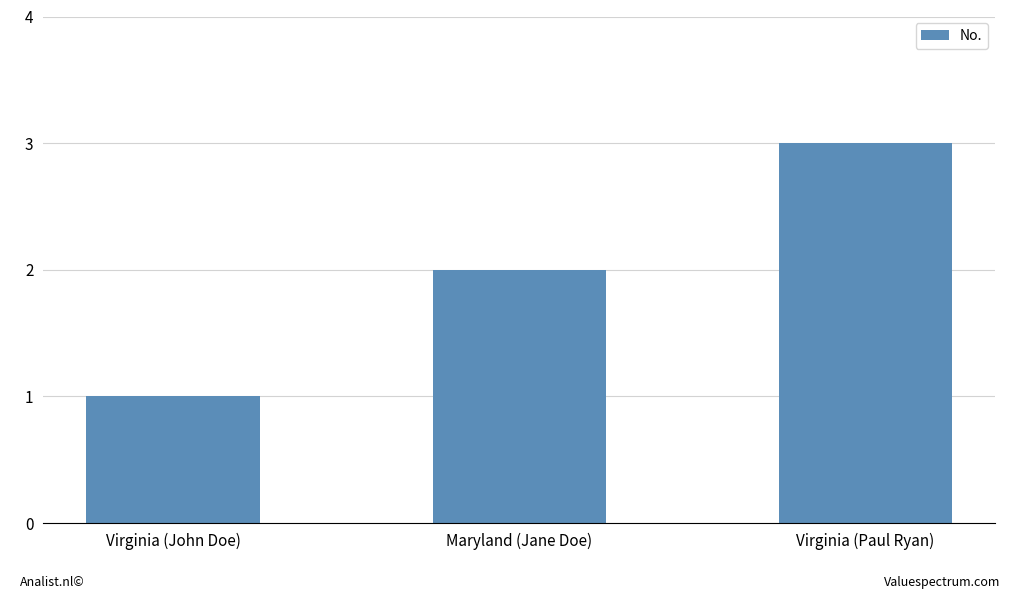

How many bars are there in total?

3